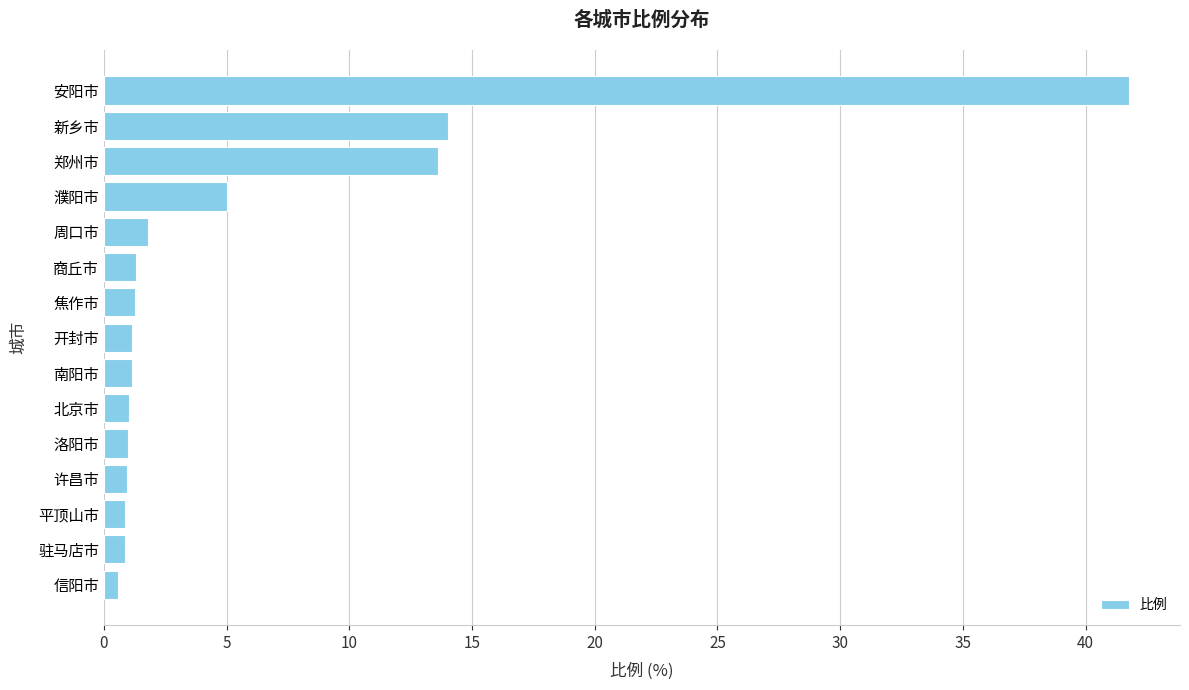

Approximately how many times larger is the value at 南阳市 compared to 开封市?

1.0